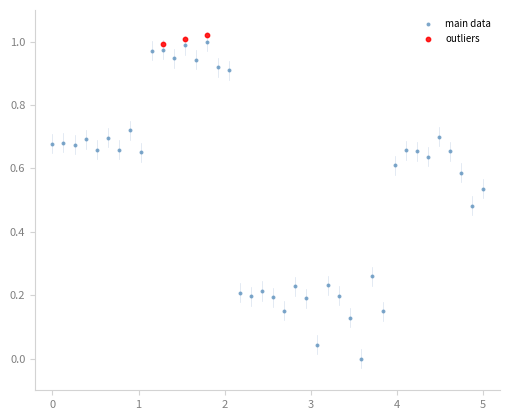

Which series reaches the minimum Y coordinate?

main data